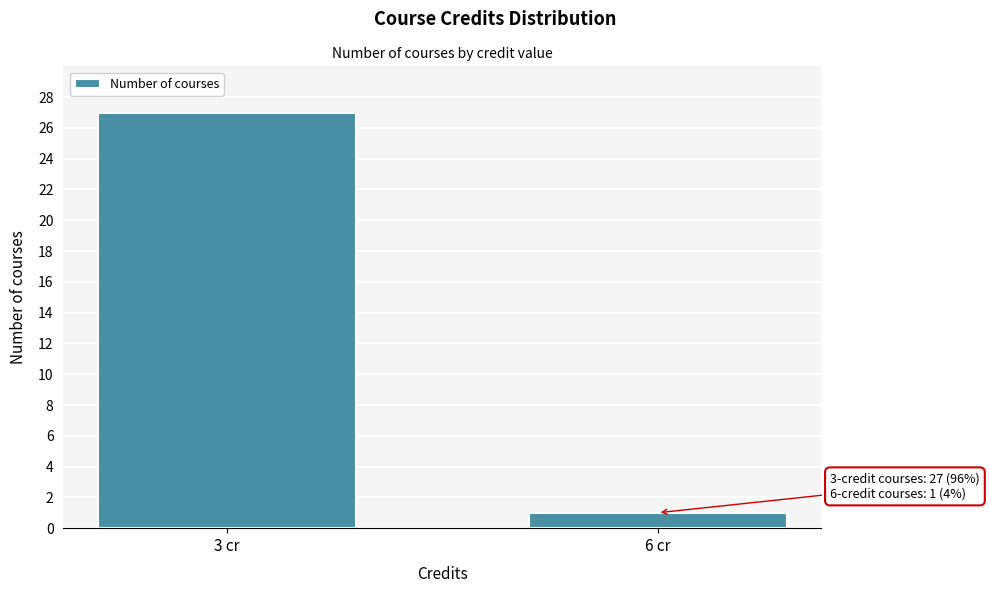

Reading left to right, extract all data points from this chart.

3 cr=27	6 cr=1